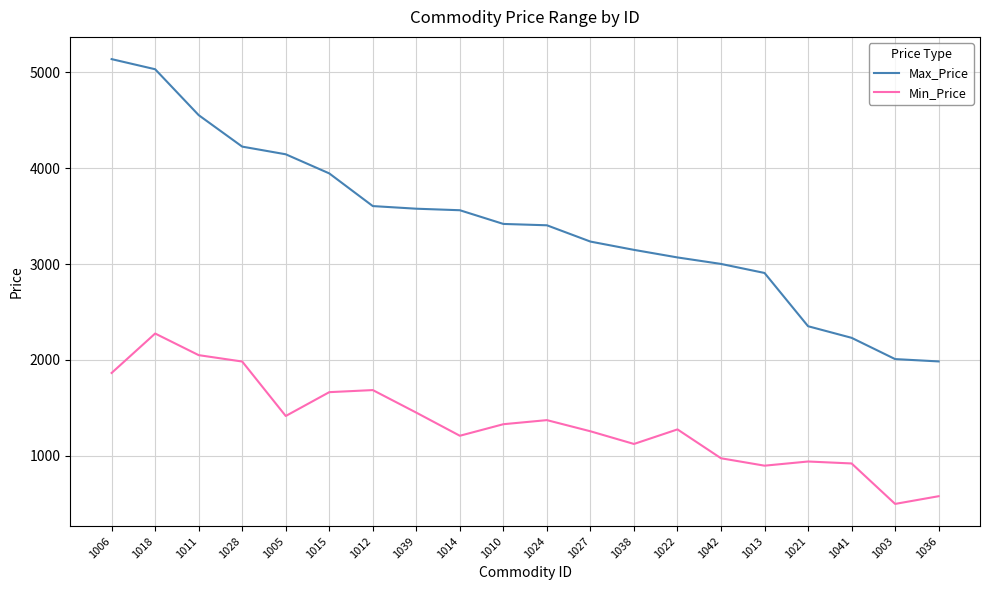

At 1011, list the series in order from smallest to largest.

Min_Price, Max_Price